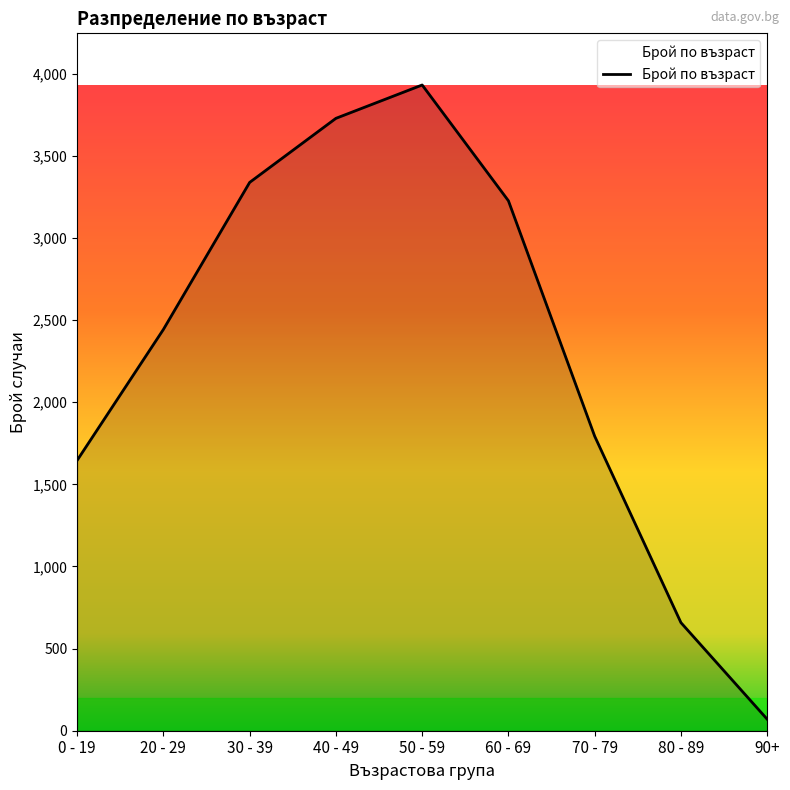

Reading left to right, transcribe all the data shown in this chart.

1646	2443	3338	3728	3931	3226	1793	658	70